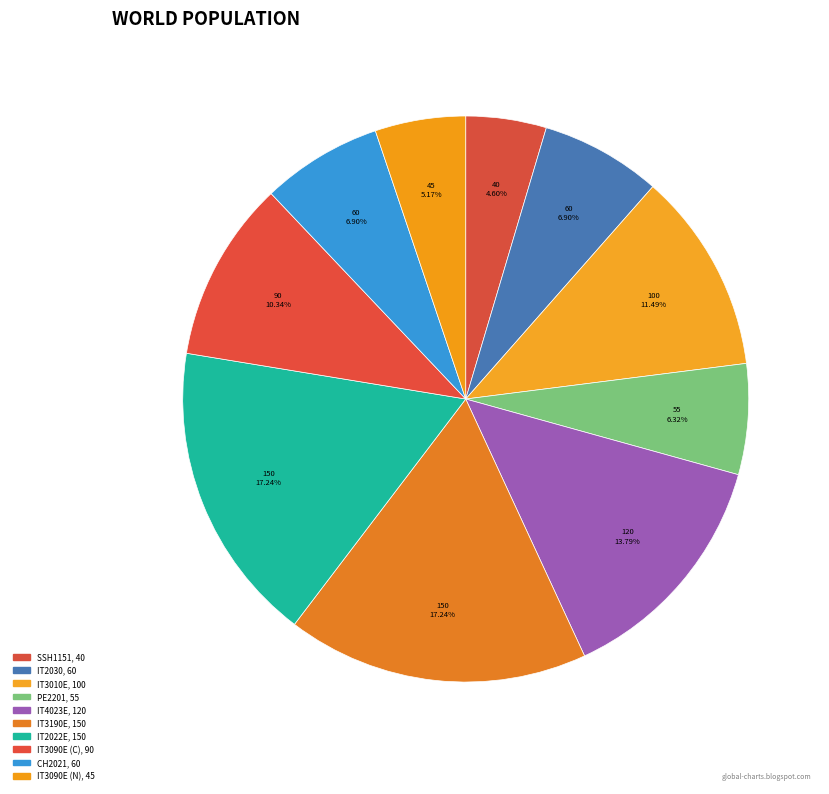

Count the number of slices in the pie.

10